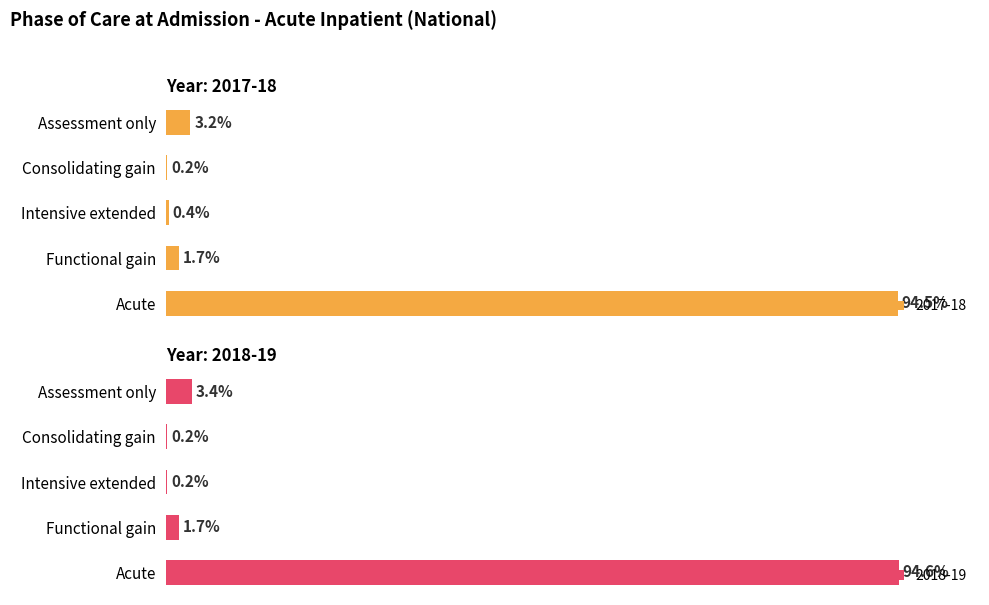

Which category has the highest value across all series?

Acute